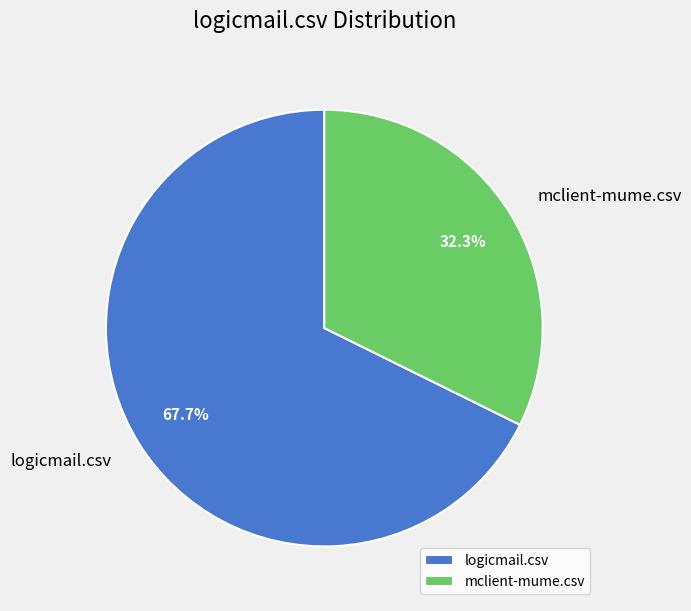

Which slice is the smallest?

mclient-mume.csv